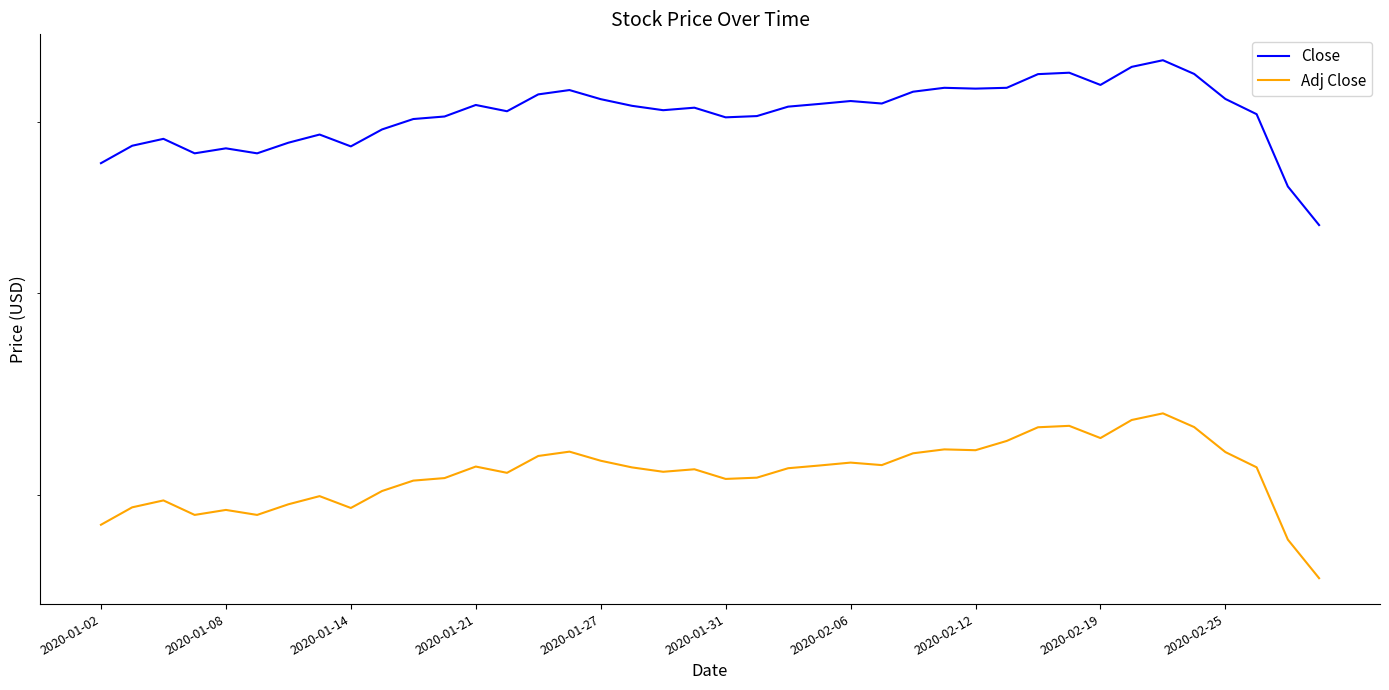

Reading left to right, list all the values displayed in this chart.

Close: 6.7	6.8	6.9	6.8	6.8	6.8	6.9	6.9	6.8	7.0	7.0	7.0	7.1	7.1	7.2	7.2	7.1	7.1	7.1	7.1	7.0	7.0	7.1	7.1	7.1	7.1	7.2	7.2	7.2	7.2	7.3	7.3	7.2	7.4	7.4	7.3	7.1	7.0	6.6	6.4
Adj Close: 4.9	4.9	5.0	4.9	4.9	4.9	5.0	5.0	4.9	5.0	5.1	5.1	5.1	5.1	5.2	5.2	5.2	5.1	5.1	5.1	5.1	5.1	5.1	5.1	5.2	5.1	5.2	5.2	5.2	5.3	5.3	5.3	5.3	5.4	5.4	5.3	5.2	5.1	4.8	4.6